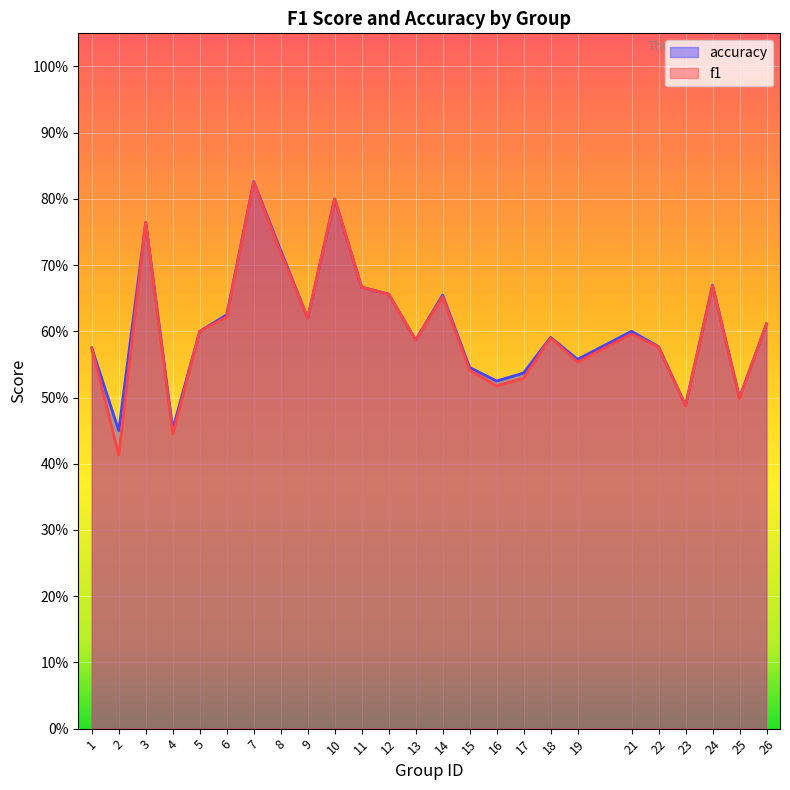

What is the difference between the accuracy values at 17 and 14?

0.1